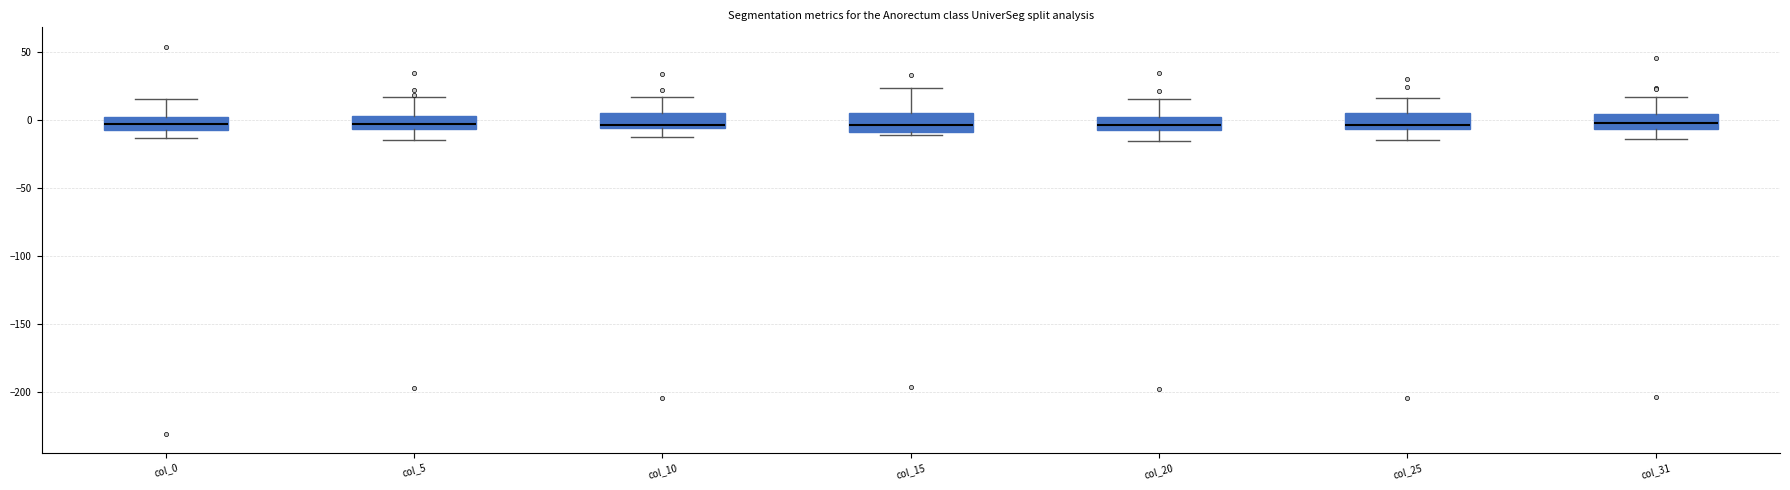

Where does the lower whisker of the box for col_25 end on the y-axis? The values are not printed on the chart, so give them approximately, as read against the axis.

-15